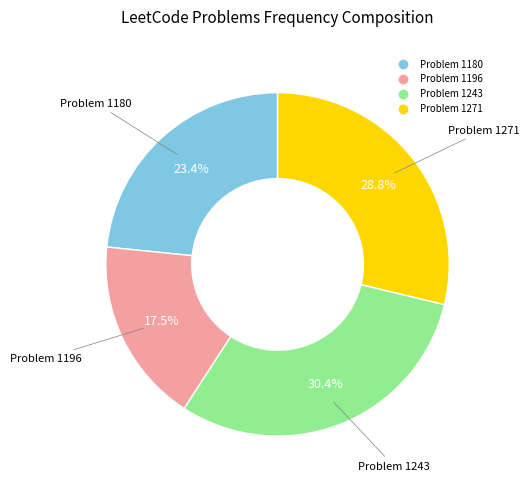

How many slices are in this pie chart?

4